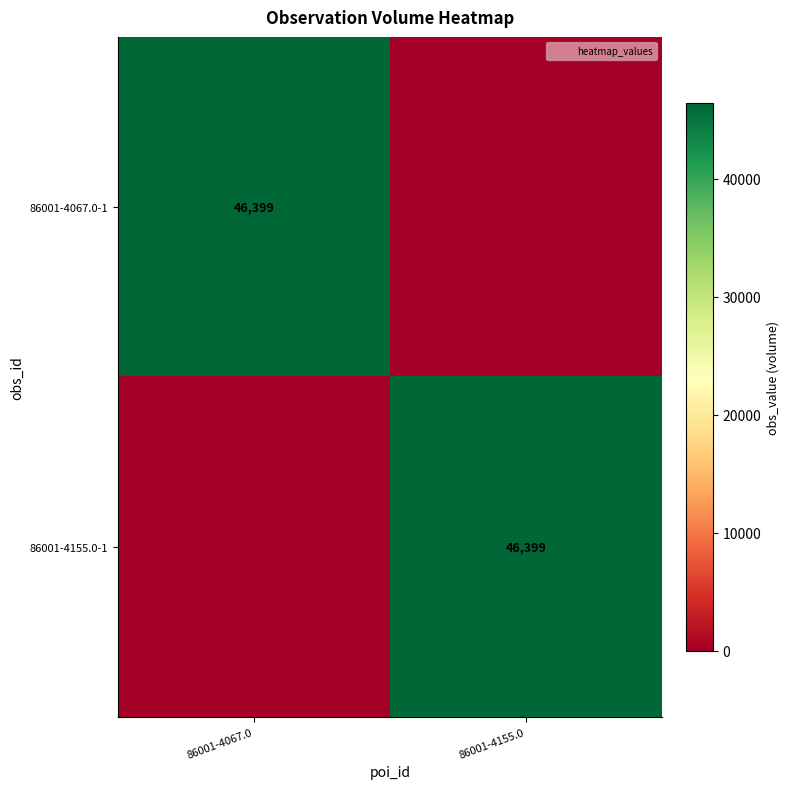

Is the value of 86001-4155.0-1 at 86001-4067.0 greater than the value of 86001-4067.0-1 at 86001-4155.0?

No